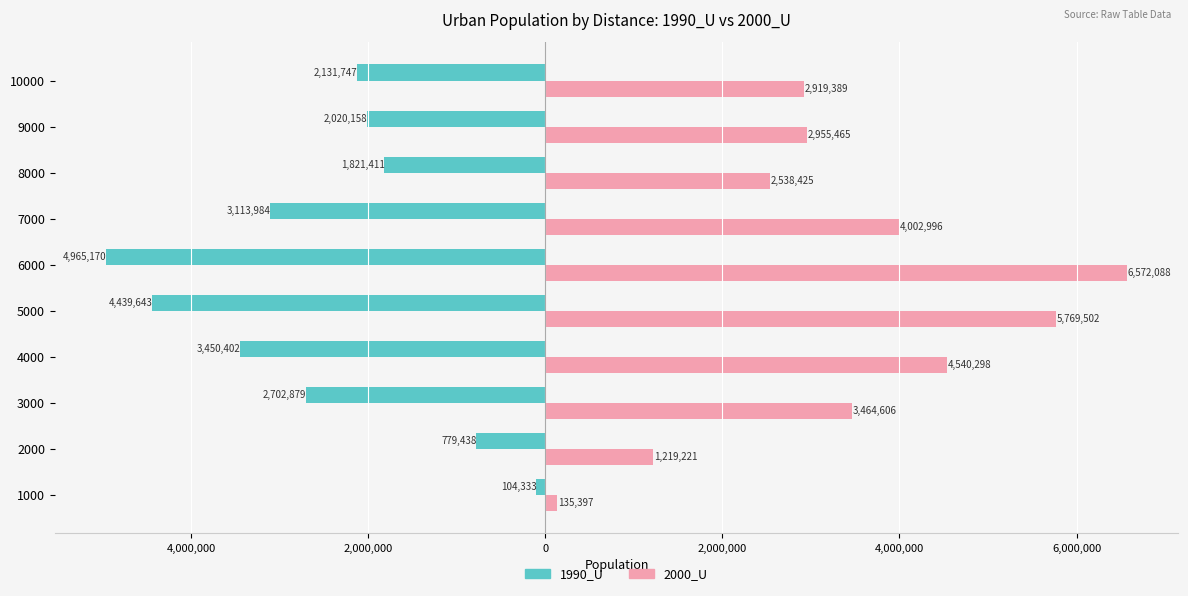

Which series has the largest range (max minus min)?

2000_U